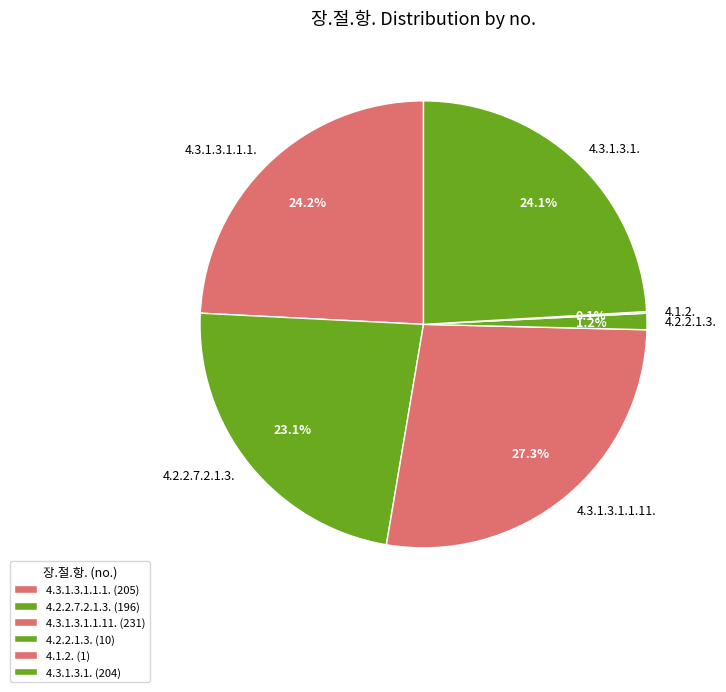

What percentage is the 4.3.1.3.1. slice, to the nearest percent?

24%